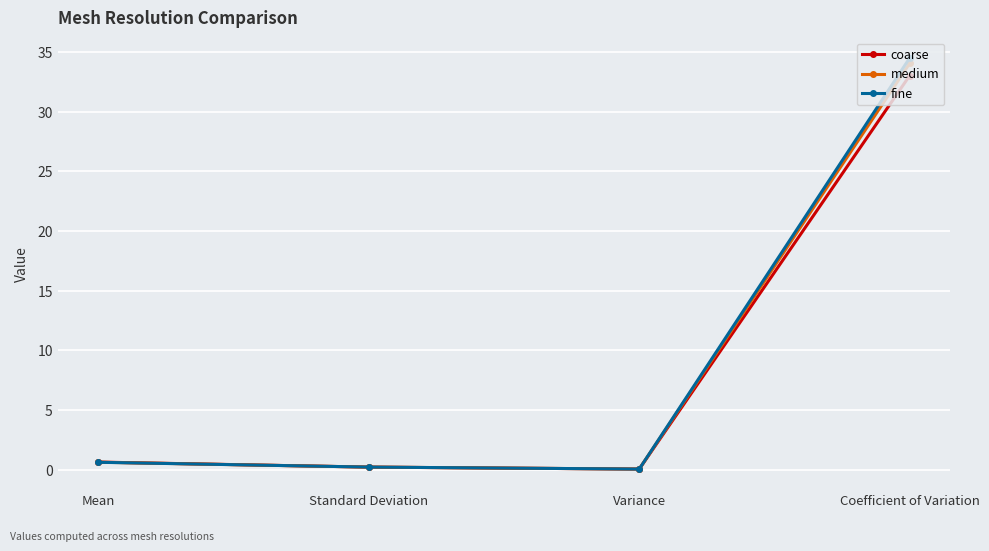

Which series has the largest range (max minus min)?

fine